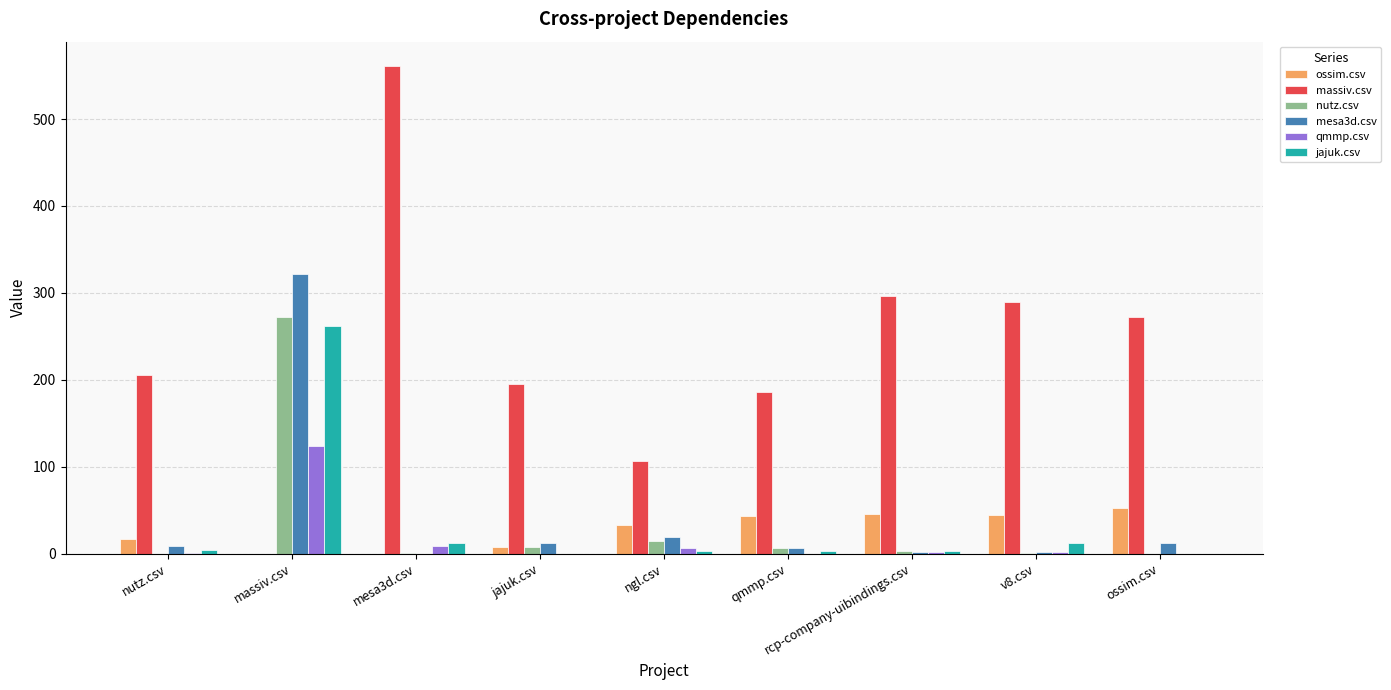

What are all the series names shown in the legend?

ossim.csv, massiv.csv, nutz.csv, mesa3d.csv, qmmp.csv, jajuk.csv